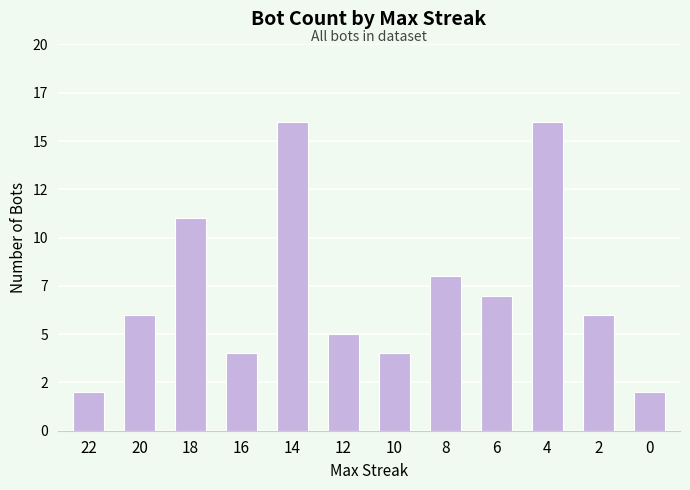

Does the chart contain any negative values?

No